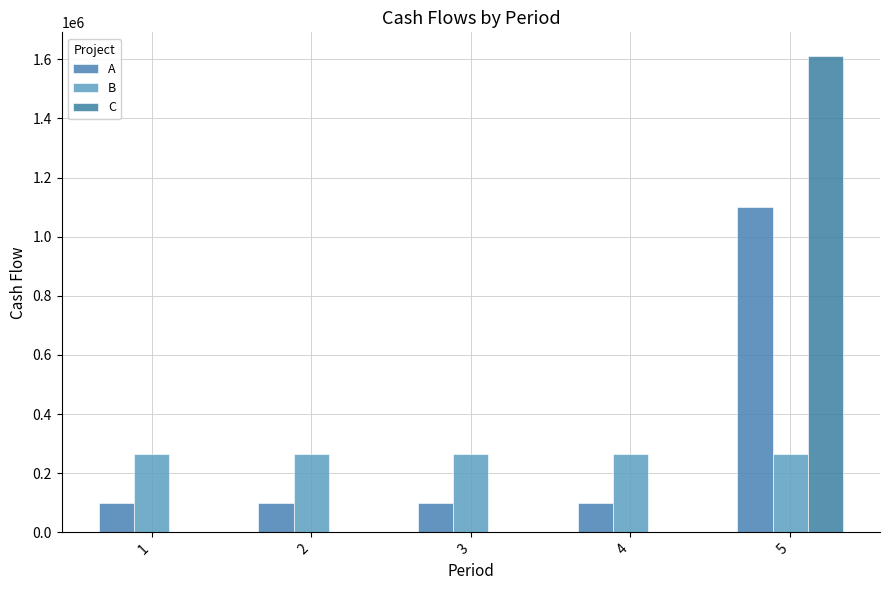

Count the number of data series in this chart.

3